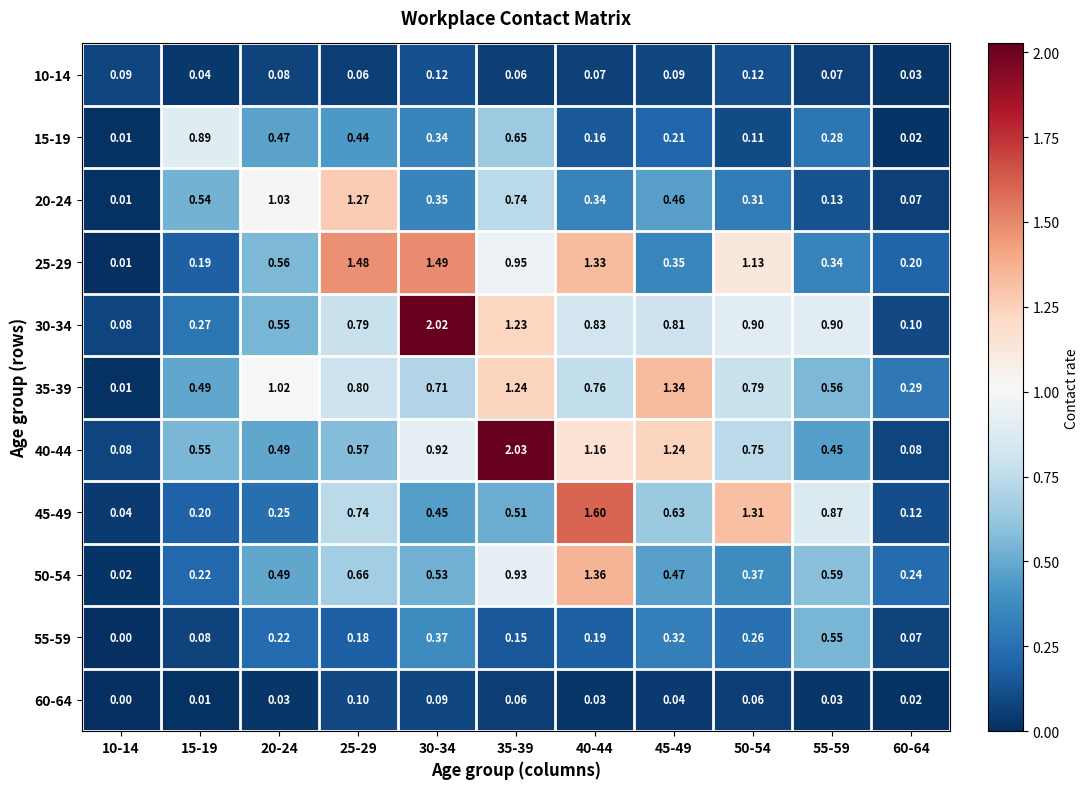

Which series has the largest range (max minus min)?

40-44